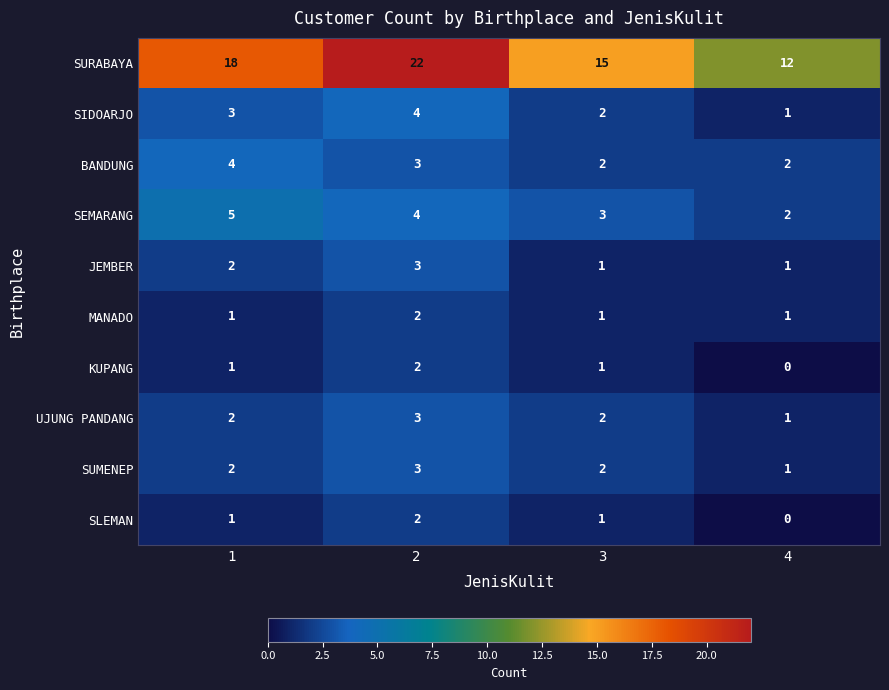

How many series are shown in this chart?

10